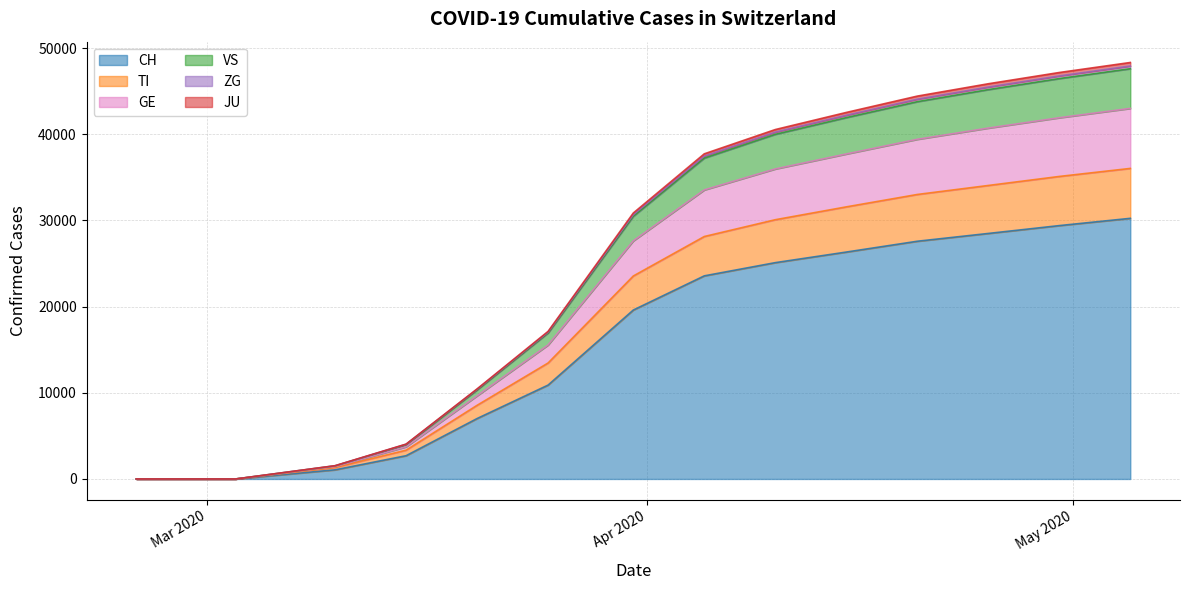

What is the maximum value for CH?

30251